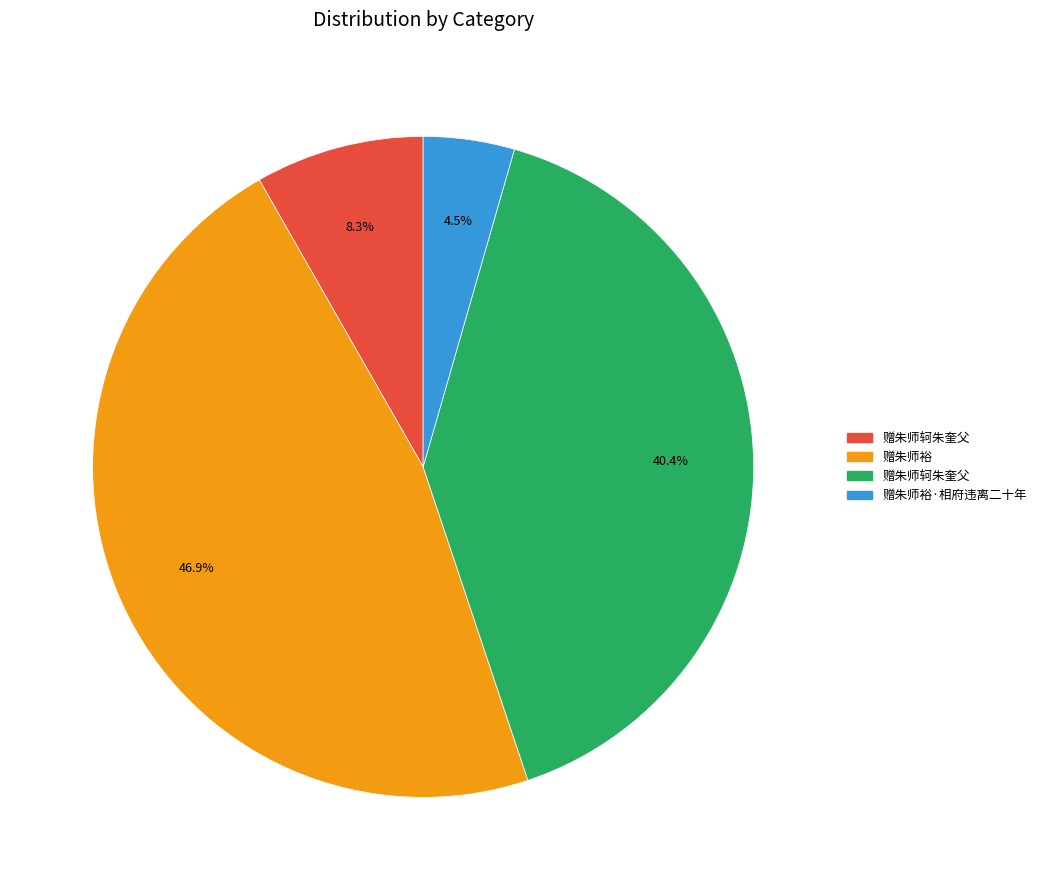

To the nearest percent, what is the difference between the largest and smallest slice percentages?

42%